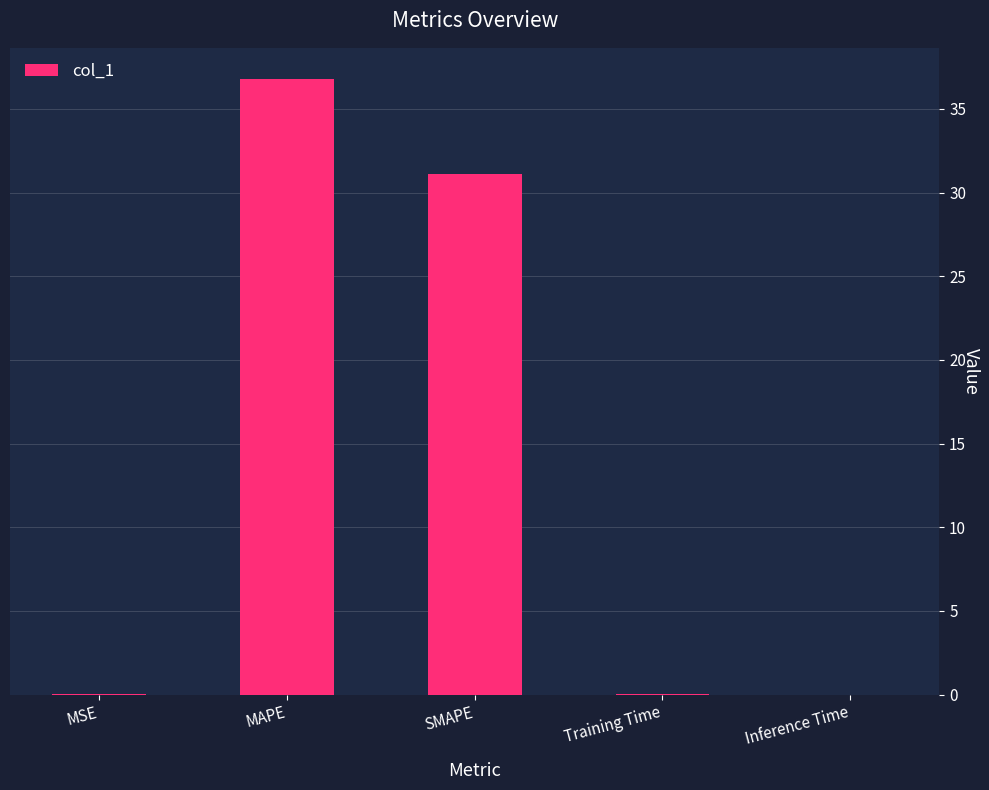

What is the approximate value at MAPE?

36.8